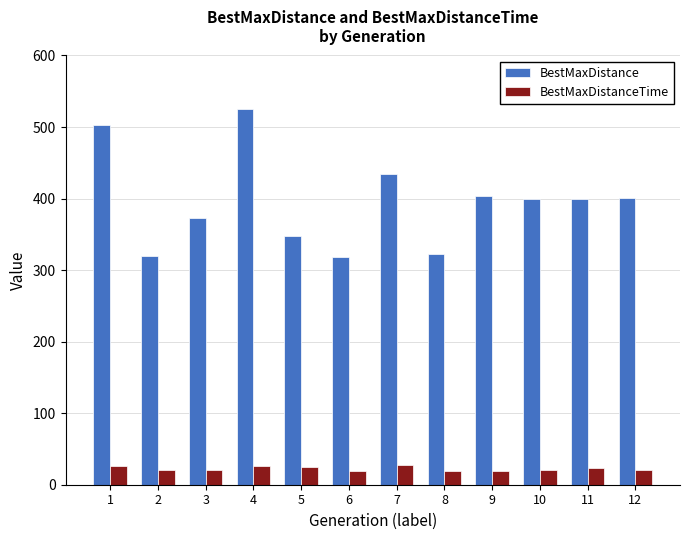

Which series changed the most between 2 and 3?

BestMaxDistance